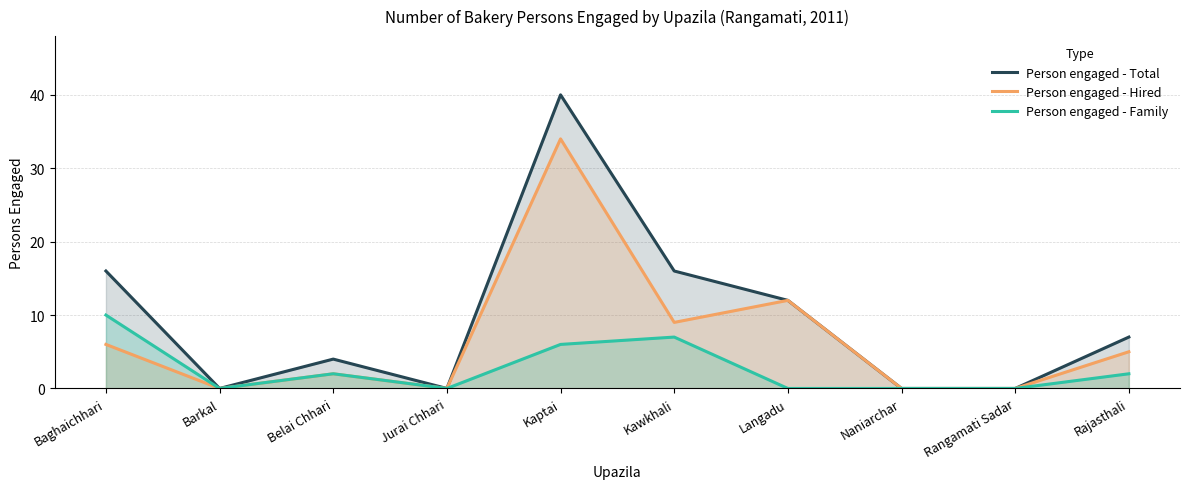

At which label is Person engaged - Total closest to 20?

Baghaichhari